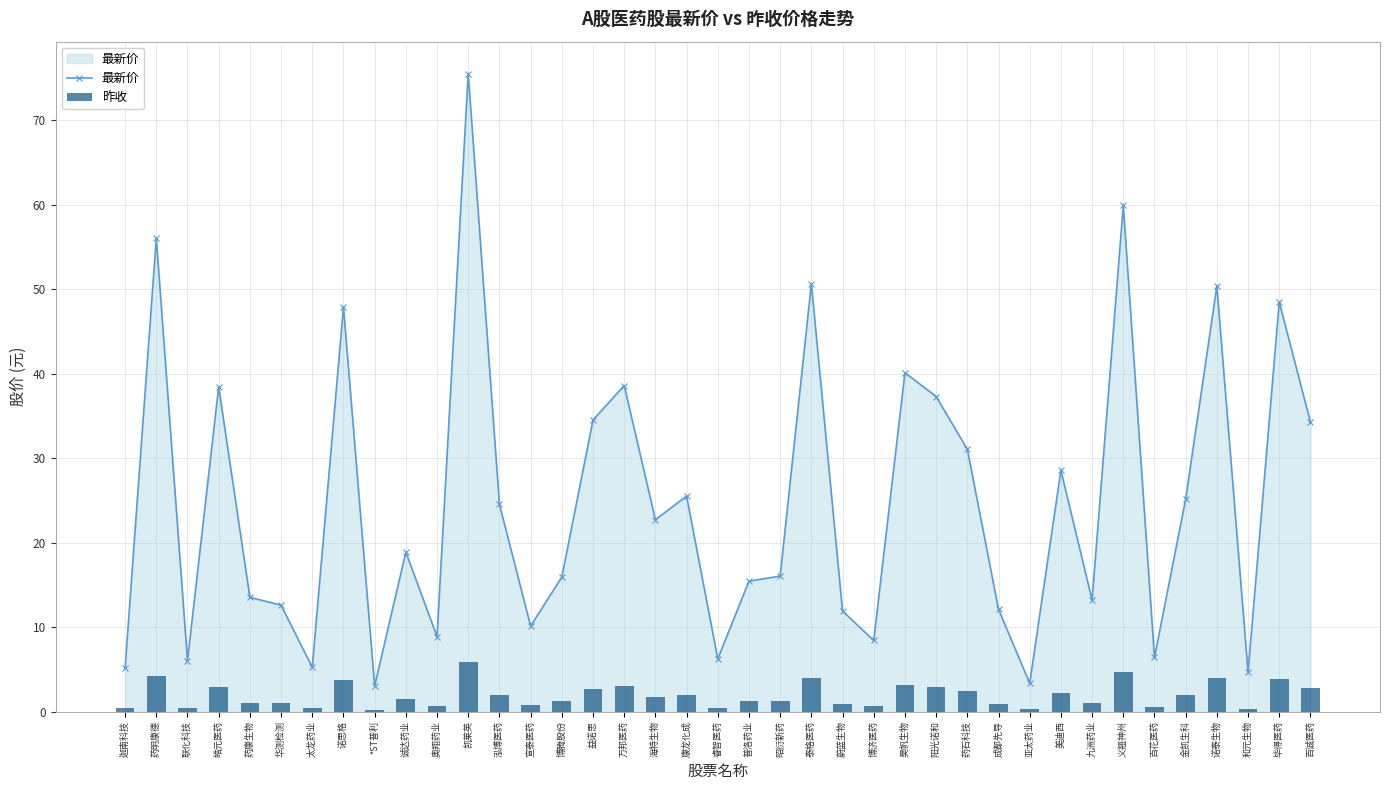

Which series has the largest range (max minus min)?

最新价